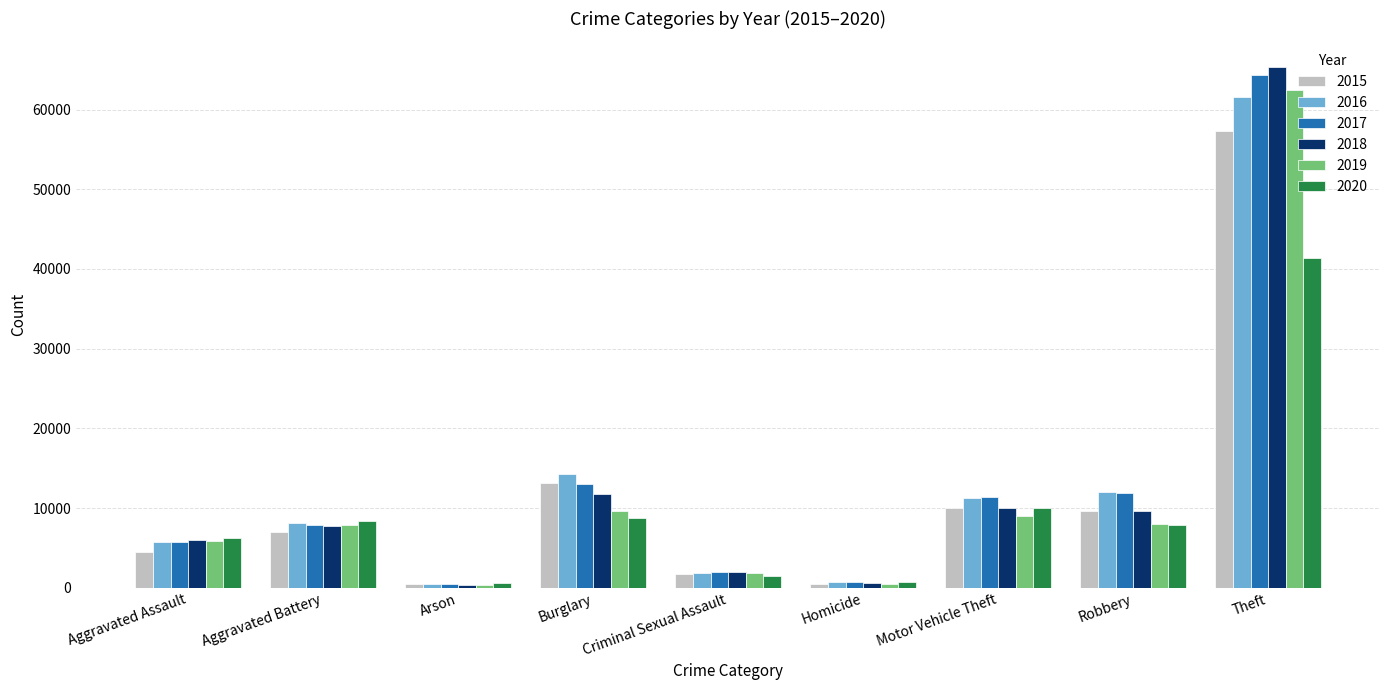

Which category has the highest value across all series?

Theft